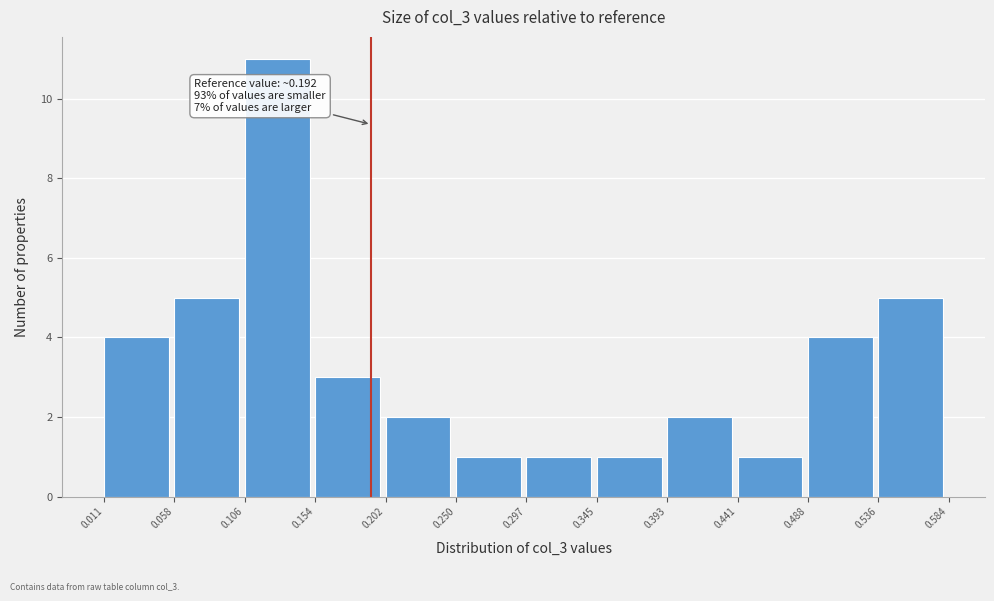

Which range on the x-axis has the tallest bar?

0.106 to 0.154